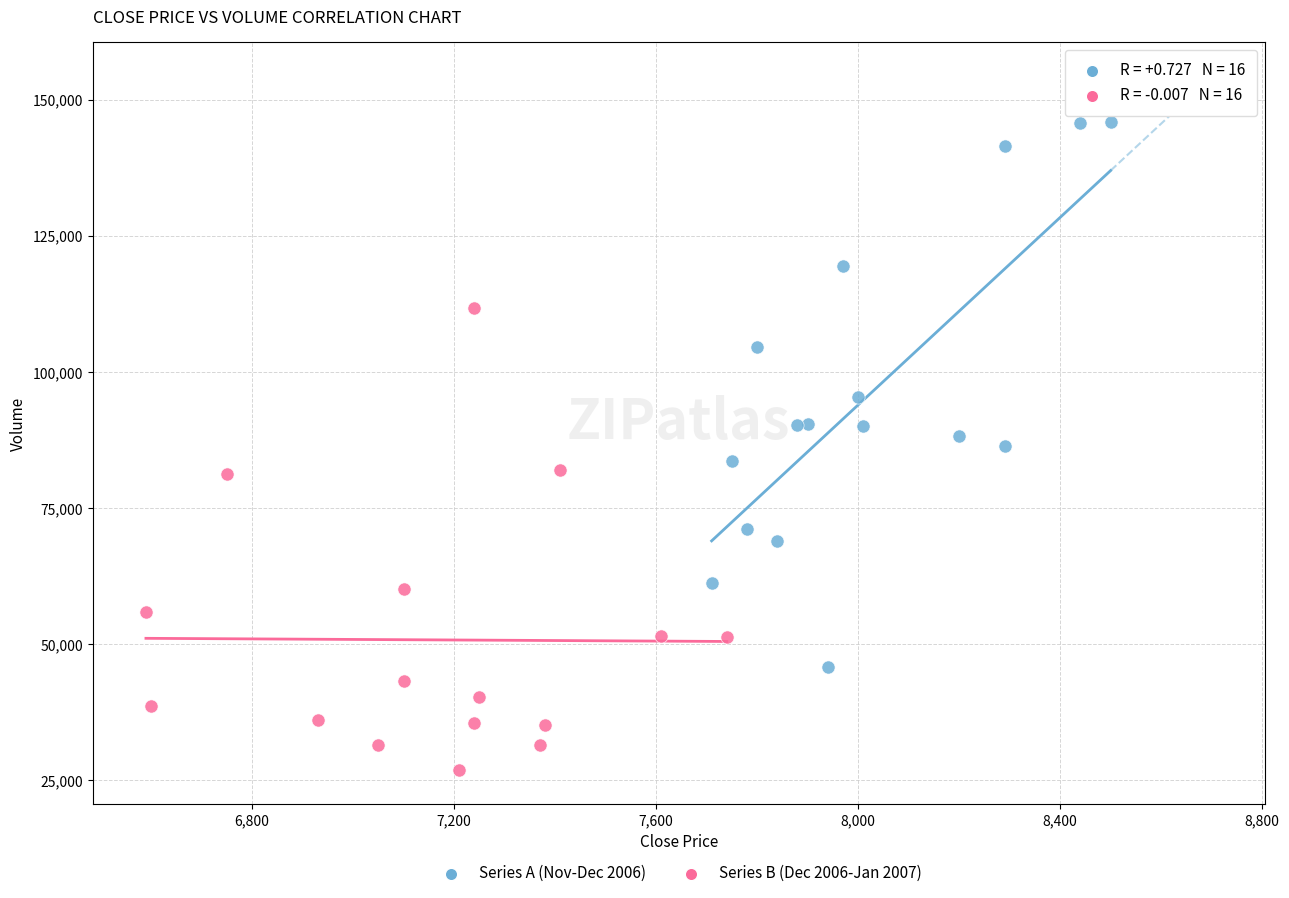

Which series reaches the maximum Y coordinate?

Series A (Nov-Dec 2006)